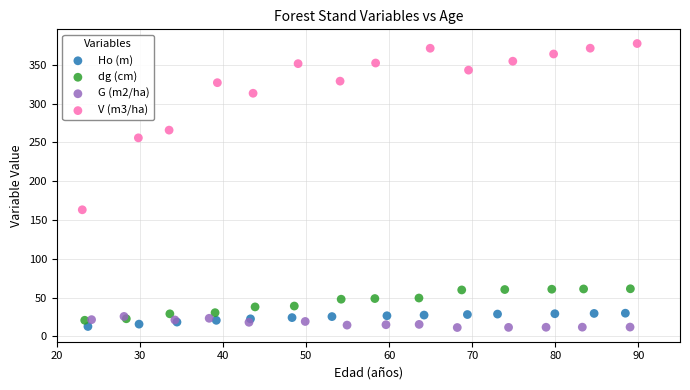

What are all the series names shown in the legend?

Ho (m), dg (cm), G (m2/ha), V (m3/ha)